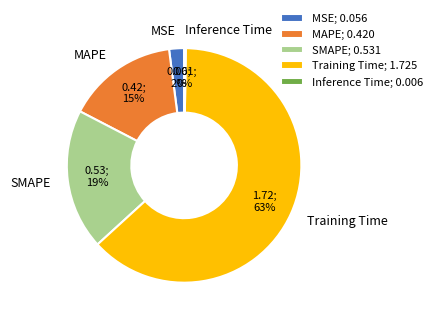

The Training Time slice represents 63% of the pie. True or false?

True